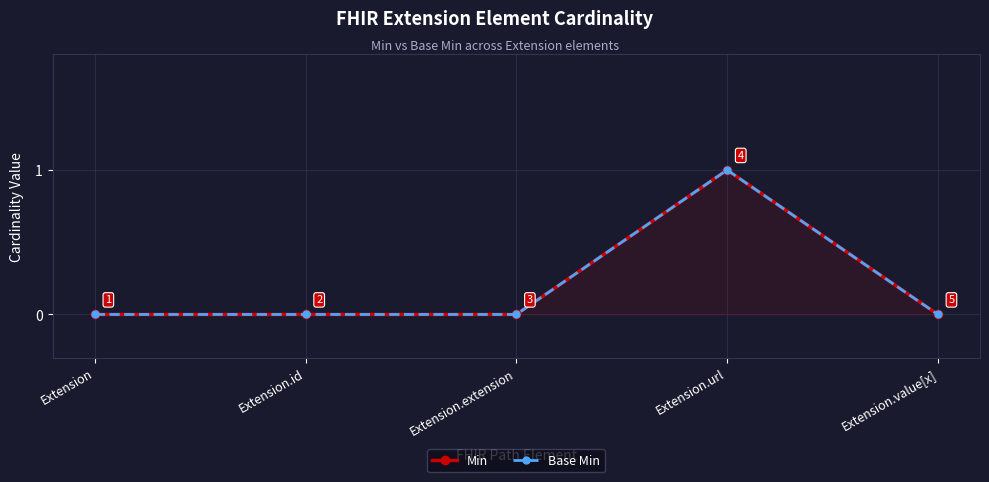

Where is Base Min nearest to the value 0?

Extension